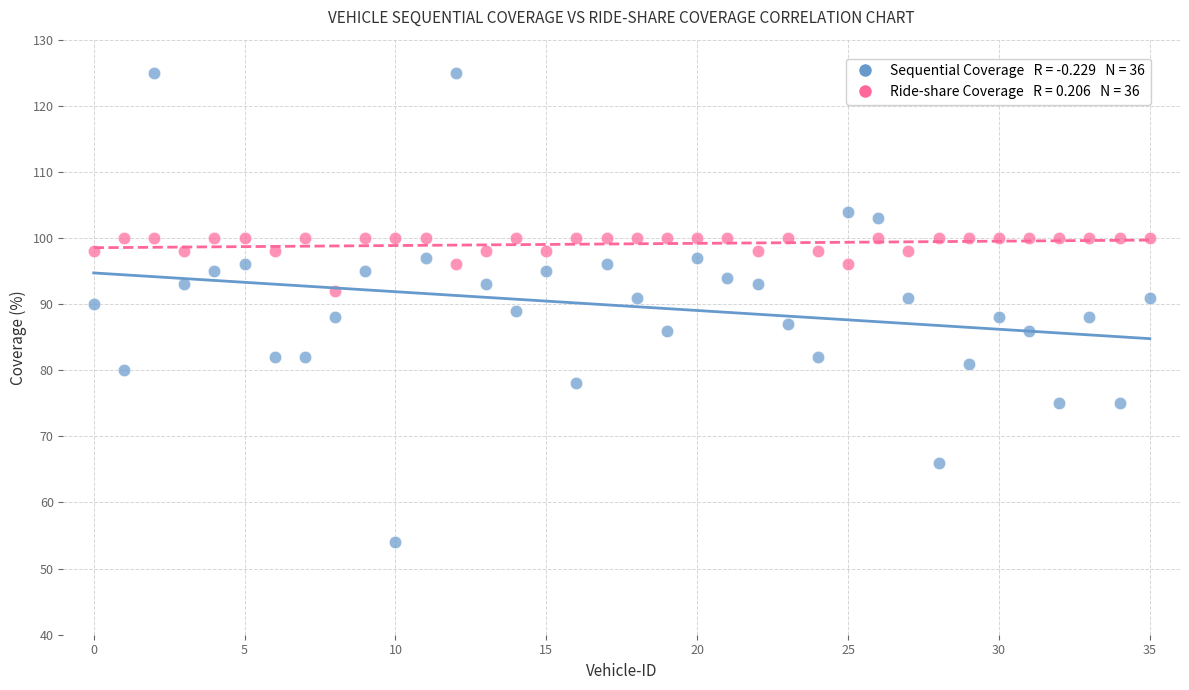

Across all data points, what is the range of Y values (max minus min)?

71